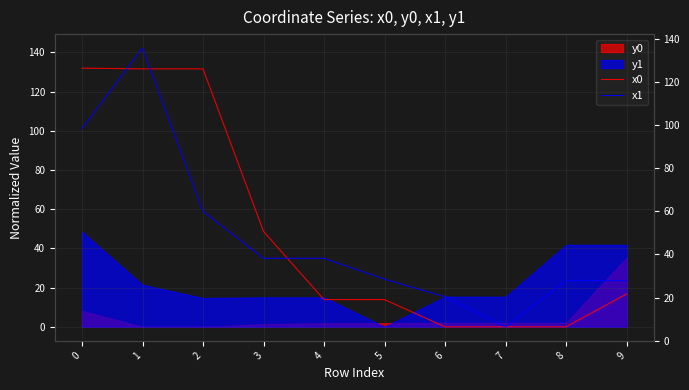

True or false: x0 and x1 intersect in this chart.

True